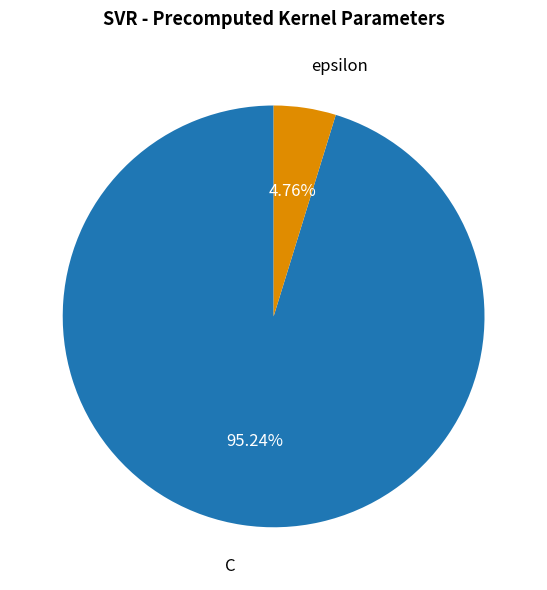

To the nearest percent, what is the combined percentage of epsilon and C?

100%